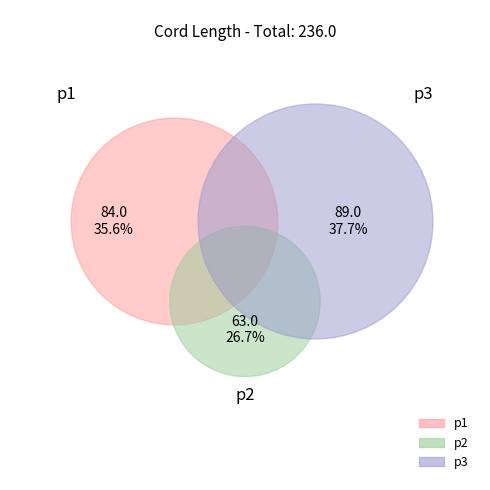

Which has a higher value, p2 or p1?

p1